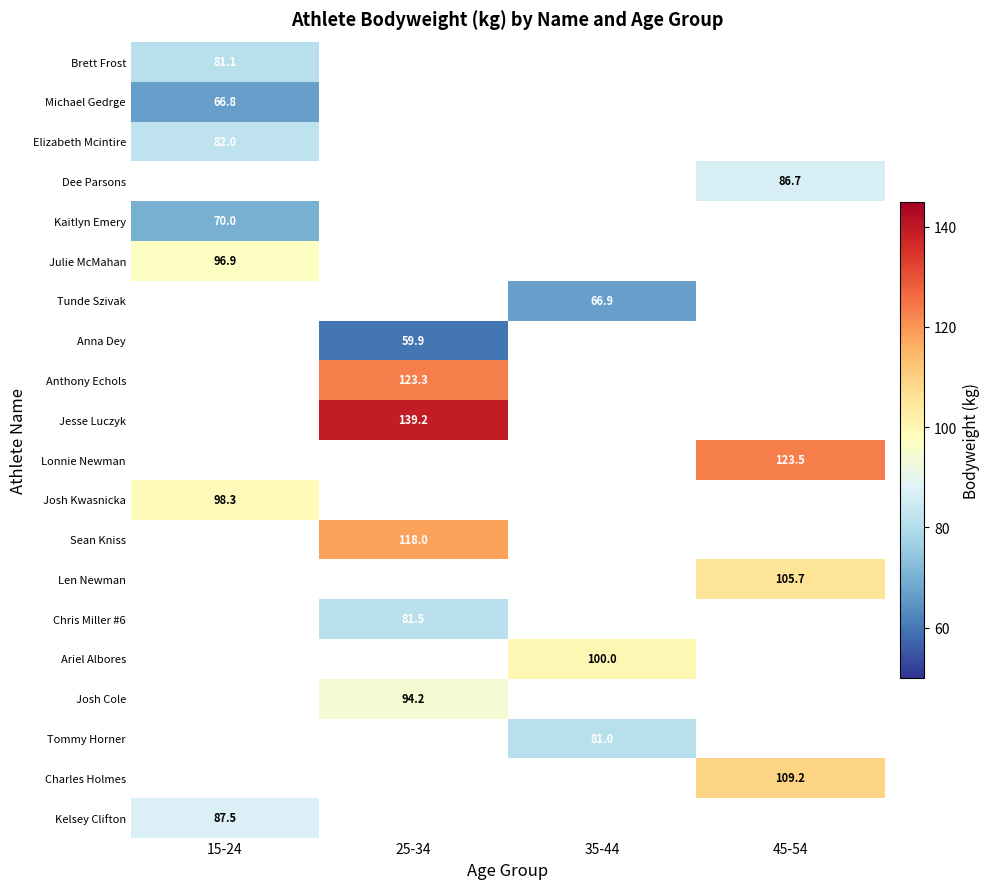

Which label corresponds to the smallest value in the chart?

25-34